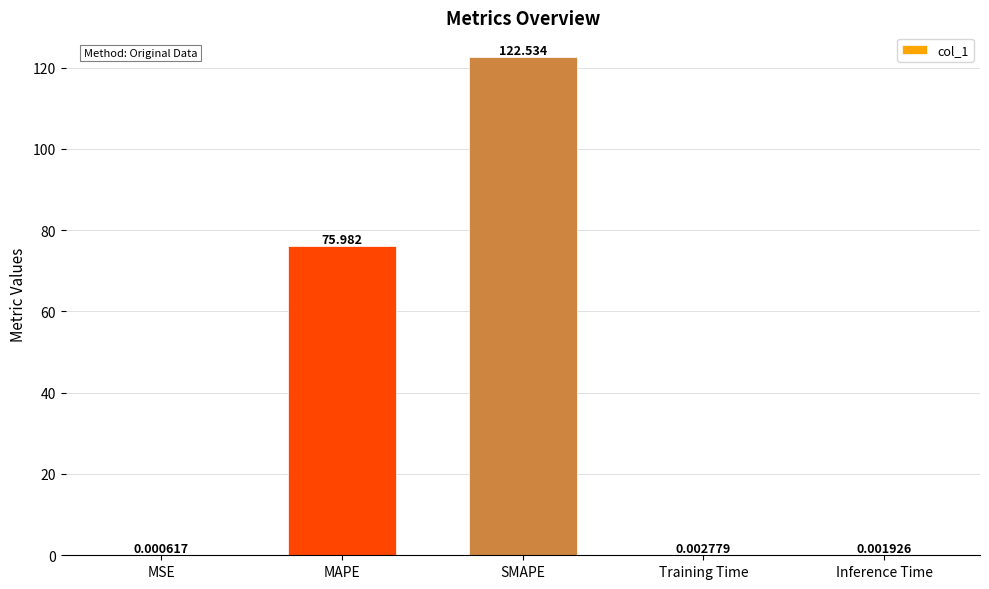

Where is the data nearest to the value 61?

MAPE